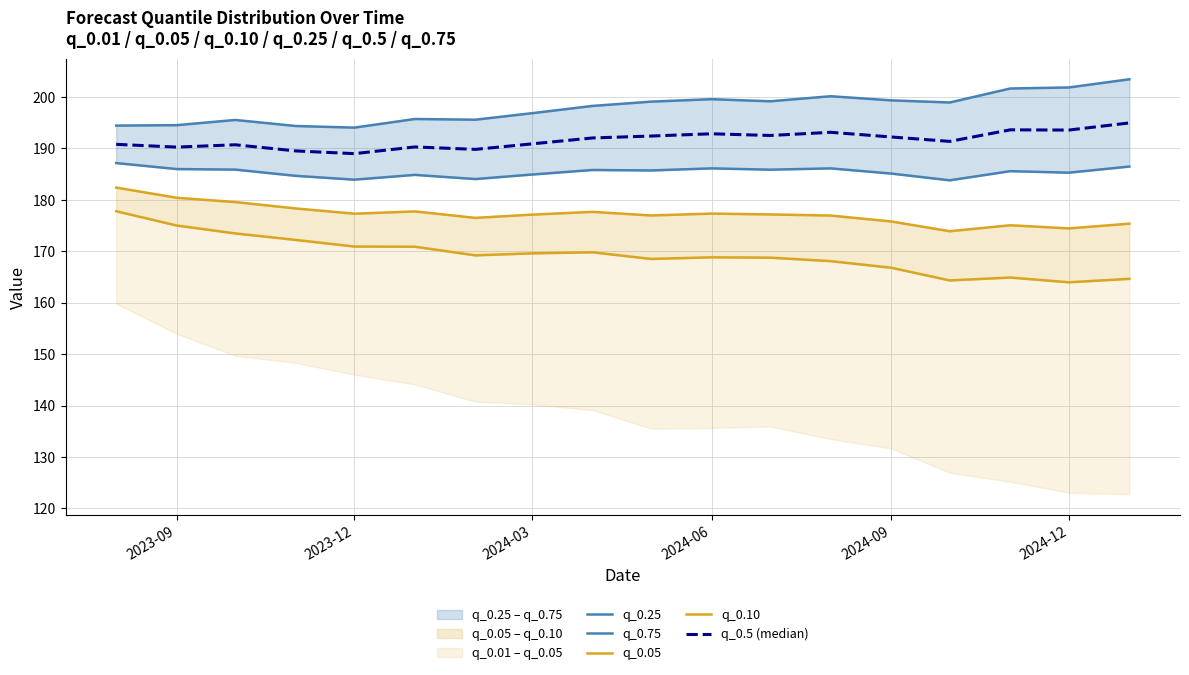

How many data points in q_0.10 are above 177?

10